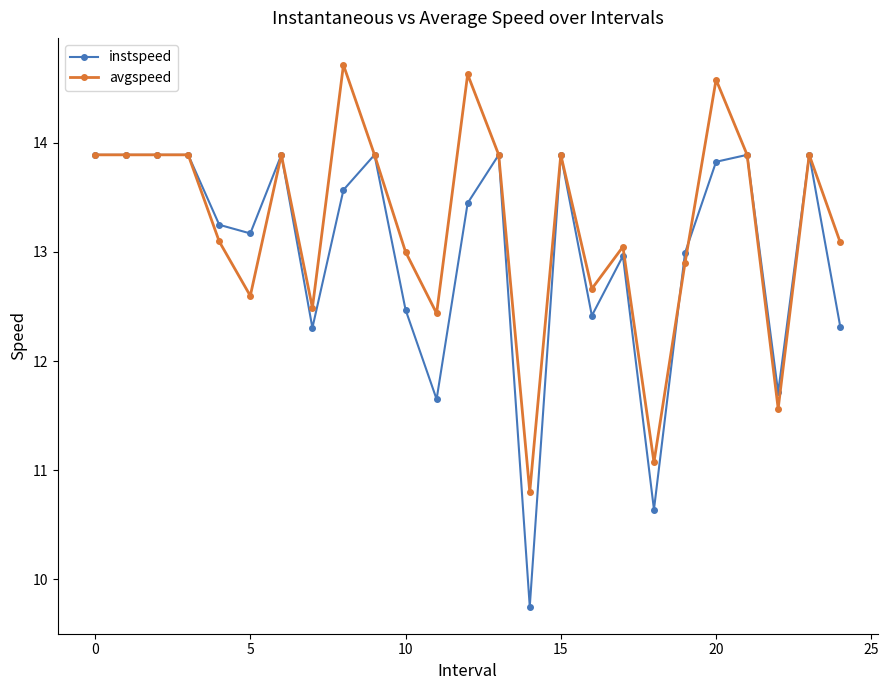

At how many categories does at least one series exceed 12?

22